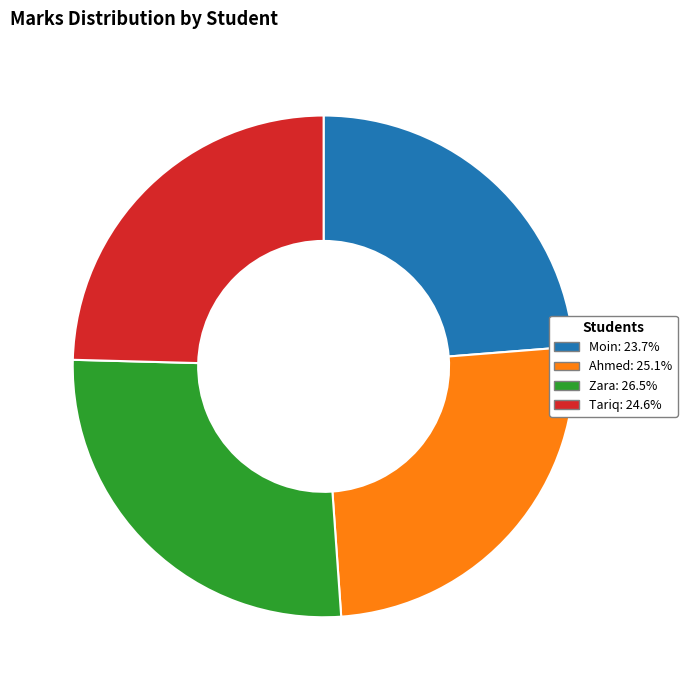

Is it true that Tariq is 25% of the pie?

True